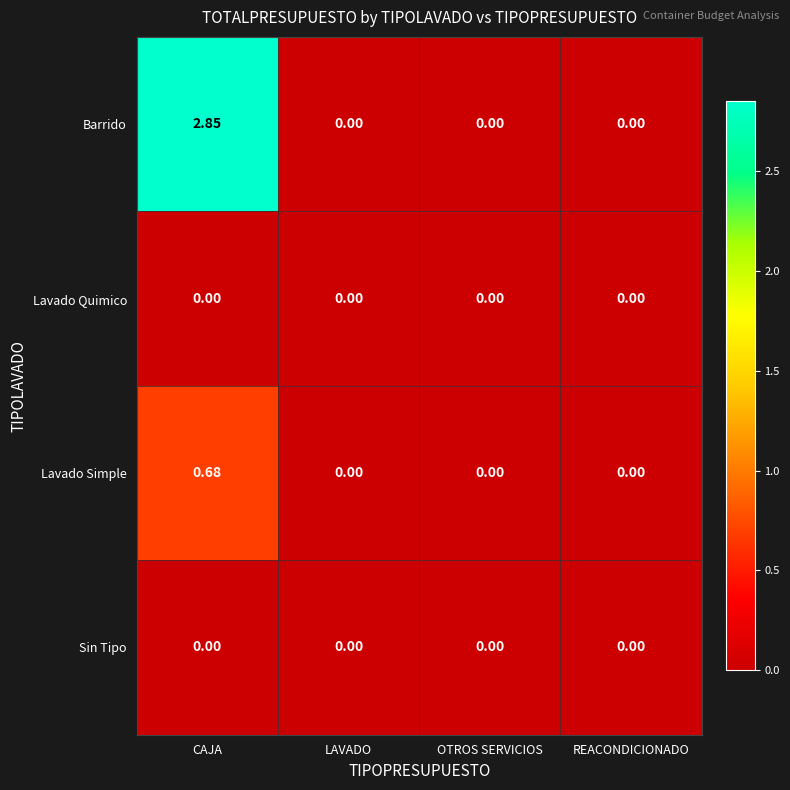

Which series has the largest range (max minus min)?

Barrido